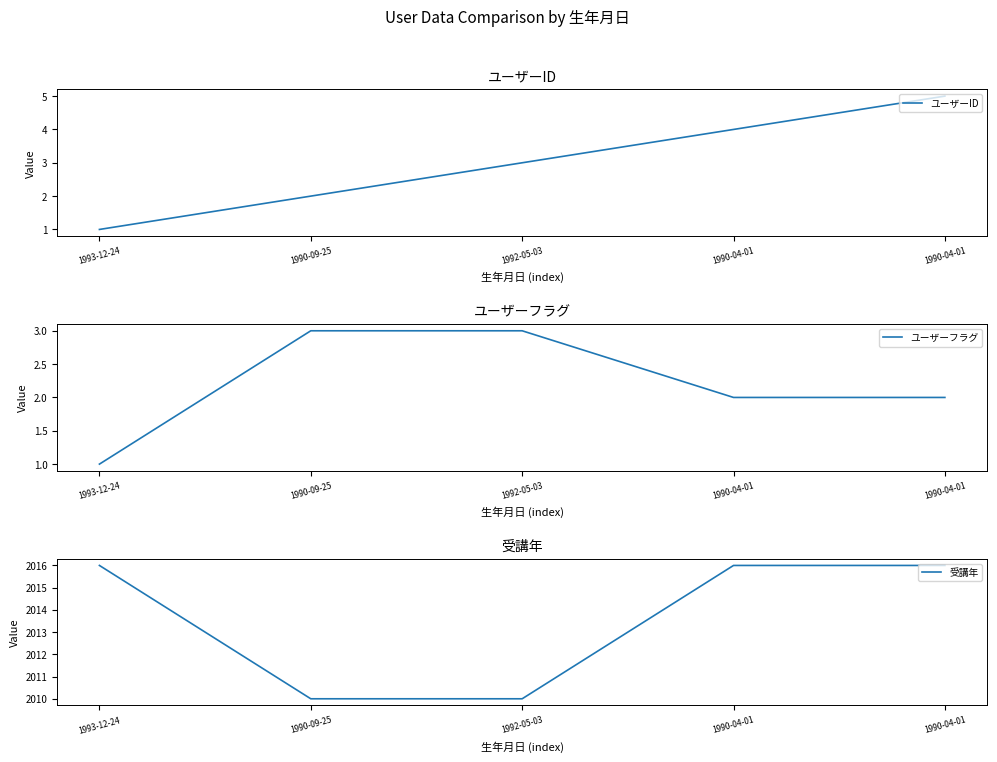

True or false: ユーザーフラグ and 受講年 cross at least once.

False